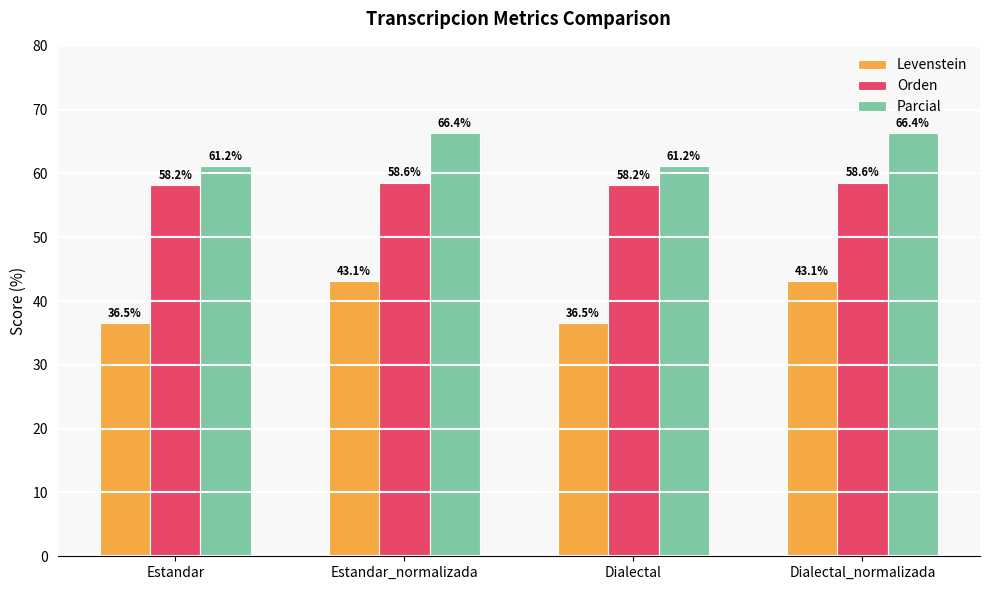

Is the value of Levenstein at Estandar_normalizada greater than the value of Orden at Dialectal_normalizada?

No